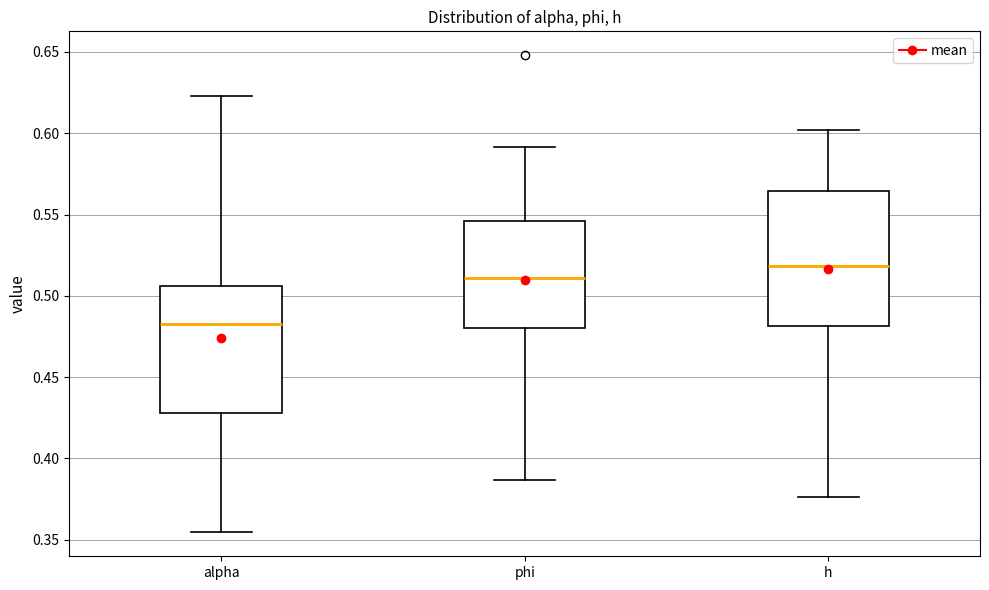

Reading left to right, transcribe this box plot: for each box, give where its median line is, the range the box spans, and where its two whiskers end, as read against the y-axis. The values are not printed on the chart, so give them approximately, as read against the axis.

alpha: median 0.480, box 0.430 to 0.505, whiskers 0.355 to 0.625
phi: median 0.510, box 0.480 to 0.545, whiskers 0.385 to 0.590
h: median 0.520, box 0.480 to 0.565, whiskers 0.375 to 0.600